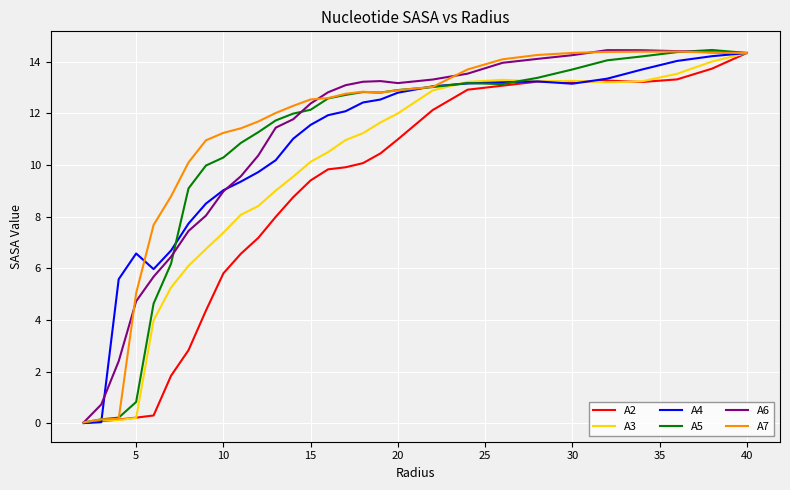

What is the highest value of the A4 series?

14.3